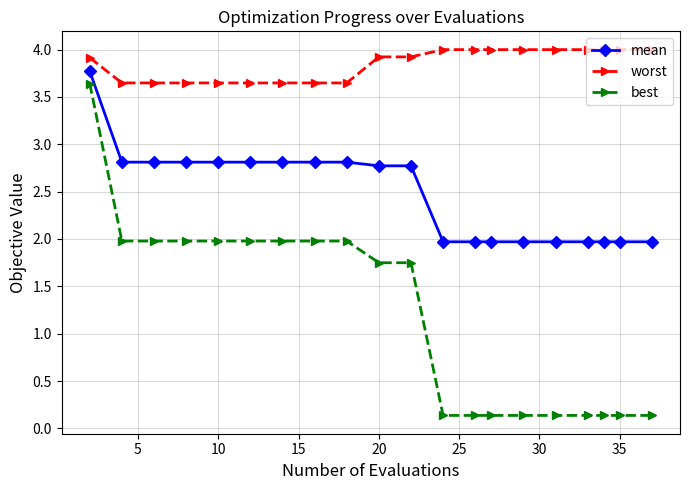

True or false: worst and best cross at least once.

False